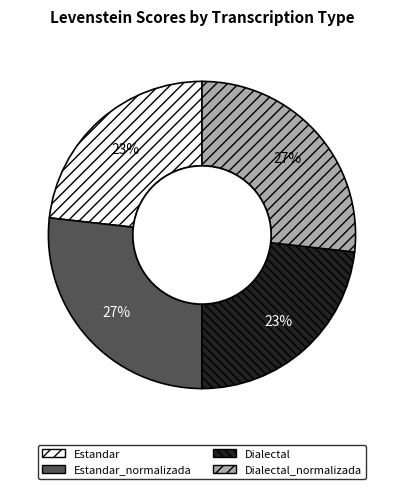

Do Estandar and Dialectal together represent more than half of the pie?

No